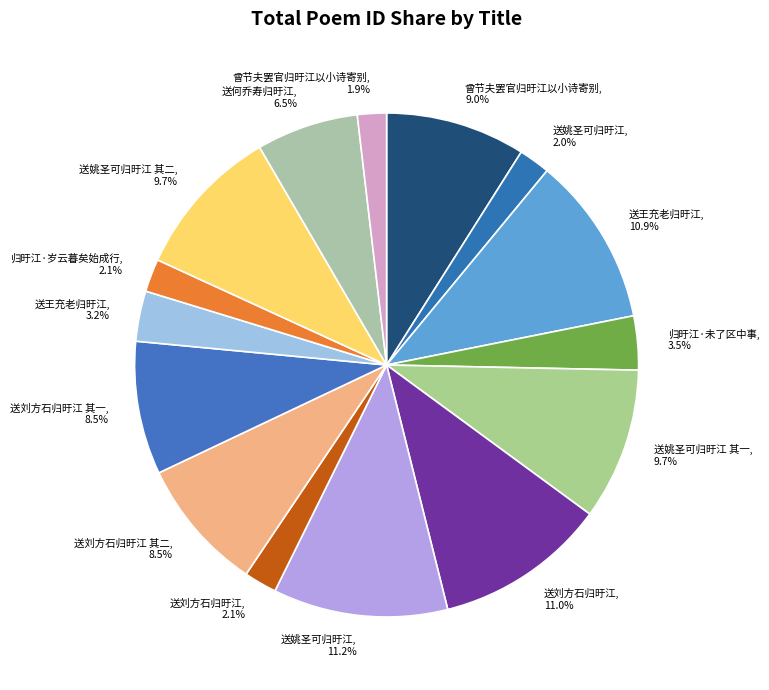

What percentage is NOT represented by 曾节夫罢官归旴江以小诗寄别, 1.9%?

98.1%